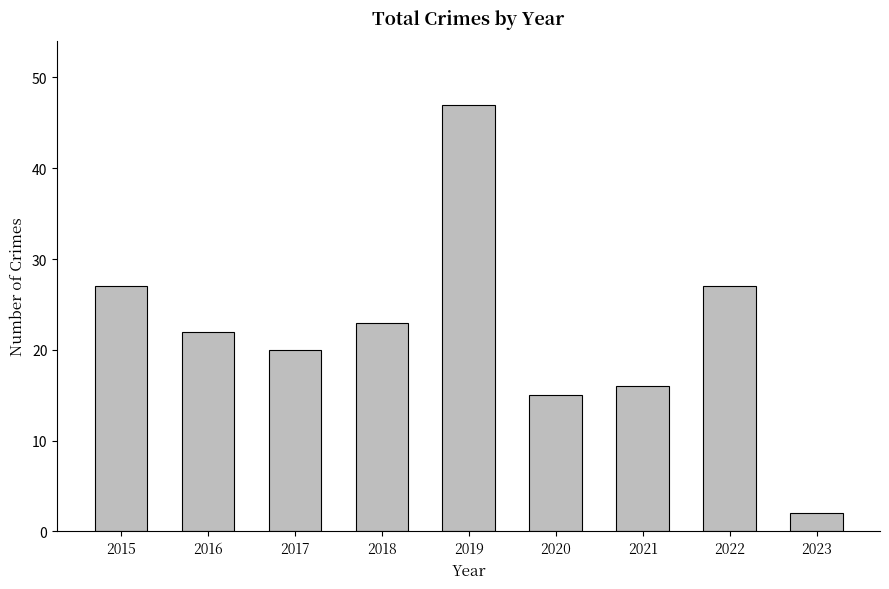

Where is the data nearest to the value 24?

2018